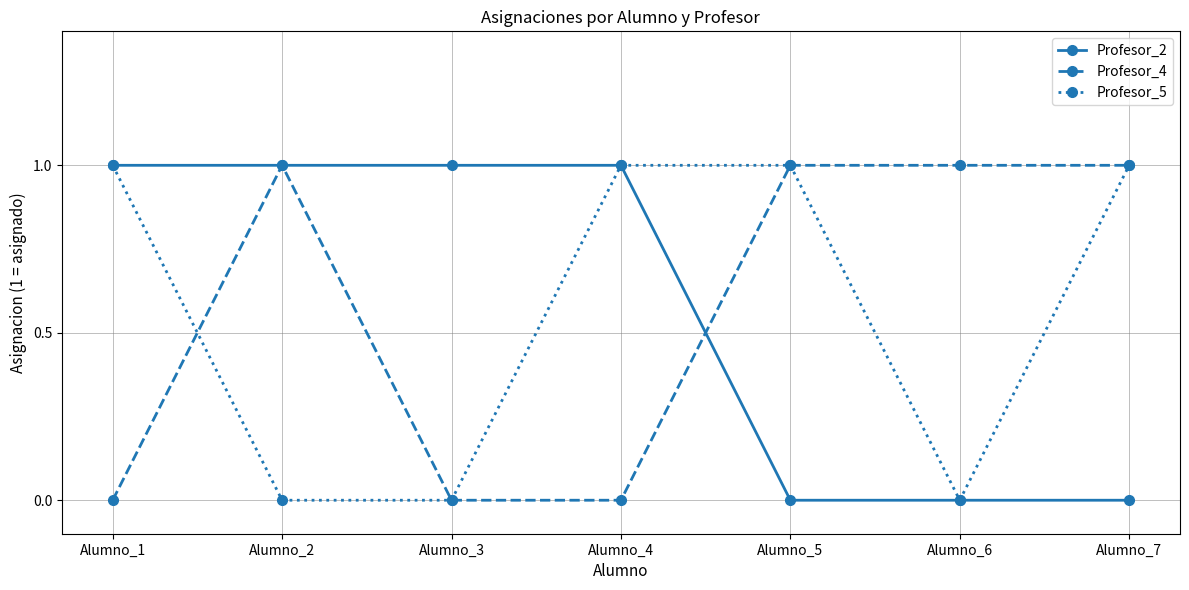

What is the value of the Profesor_5 point at the 4th from the left?

1